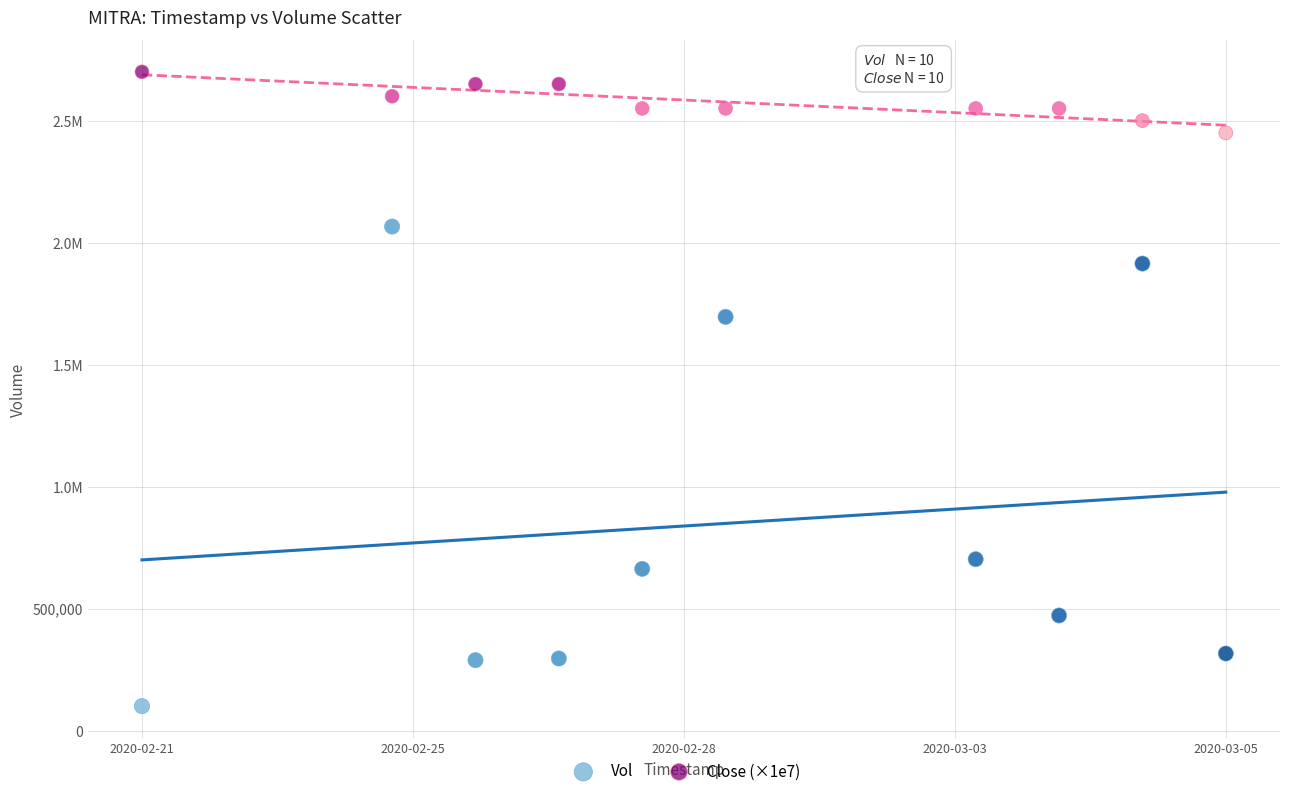

What are all the series names shown in the legend?

Vol, Close (×1e7)